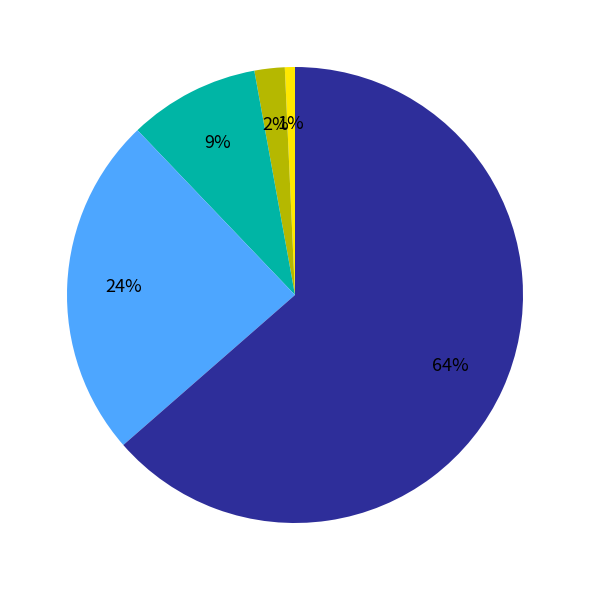

To the nearest percent, what is the difference between the largest and smallest slice percentages?

63%